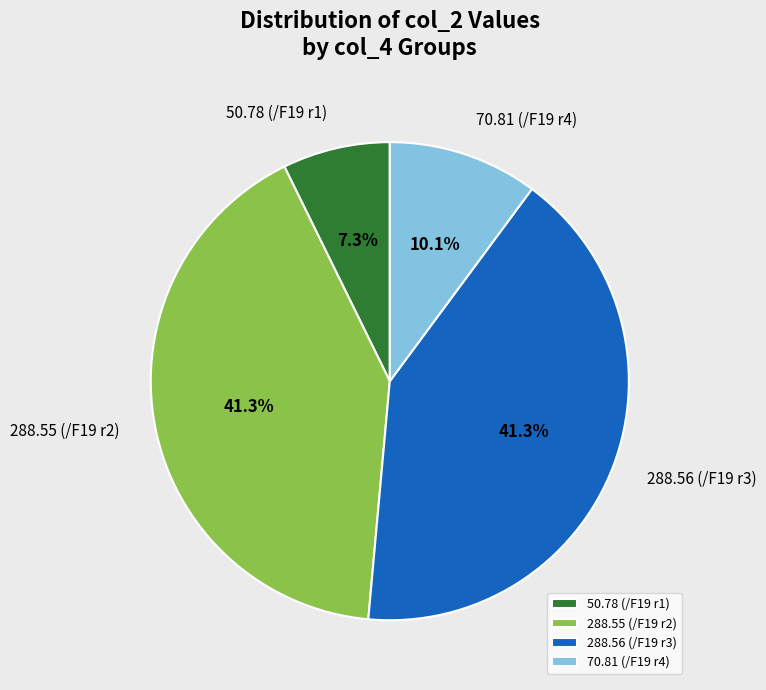

Does 288.55 (/F19 r2) represent more than half of the total?

No